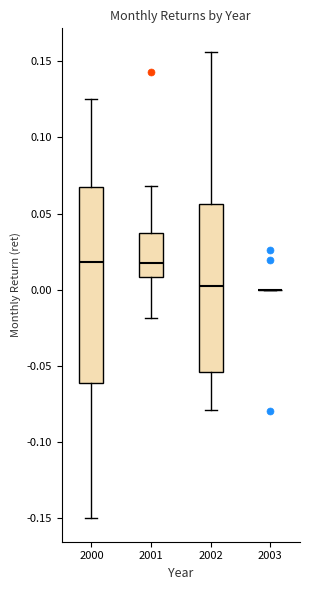

Where is the lower edge of the box at x = 2002 on the y-axis? The values are not printed on the chart, so give them approximately, as read against the axis.

-0.055